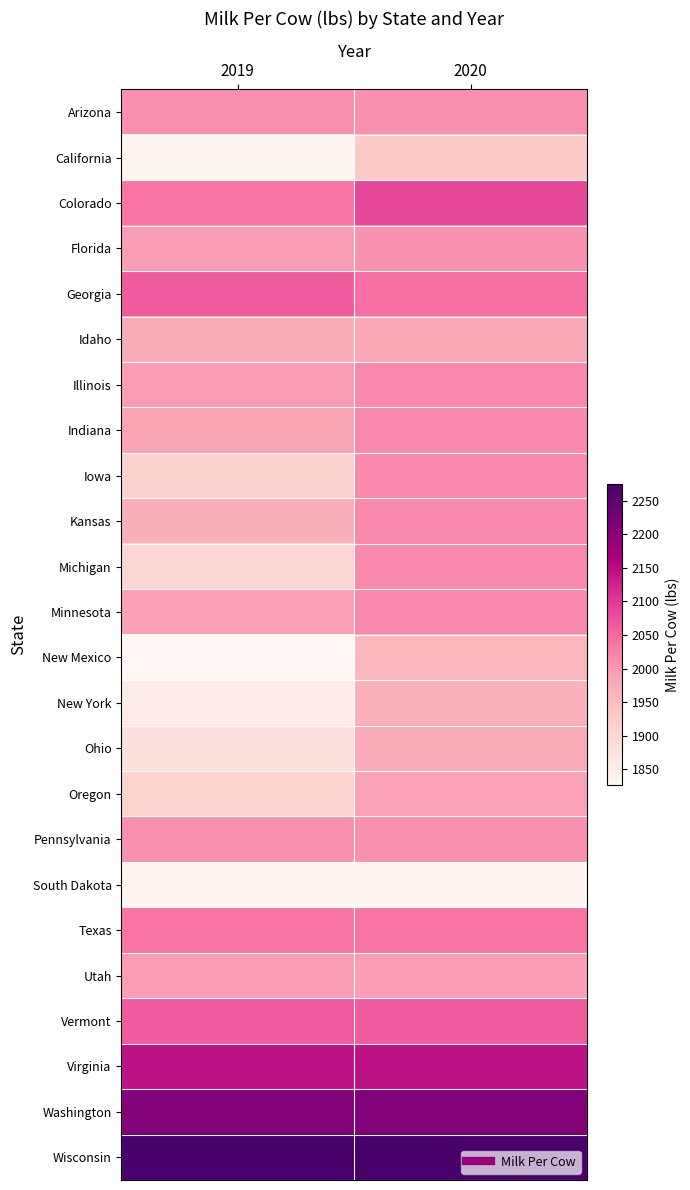

At how many categories does at least one series exceed 2258?

2